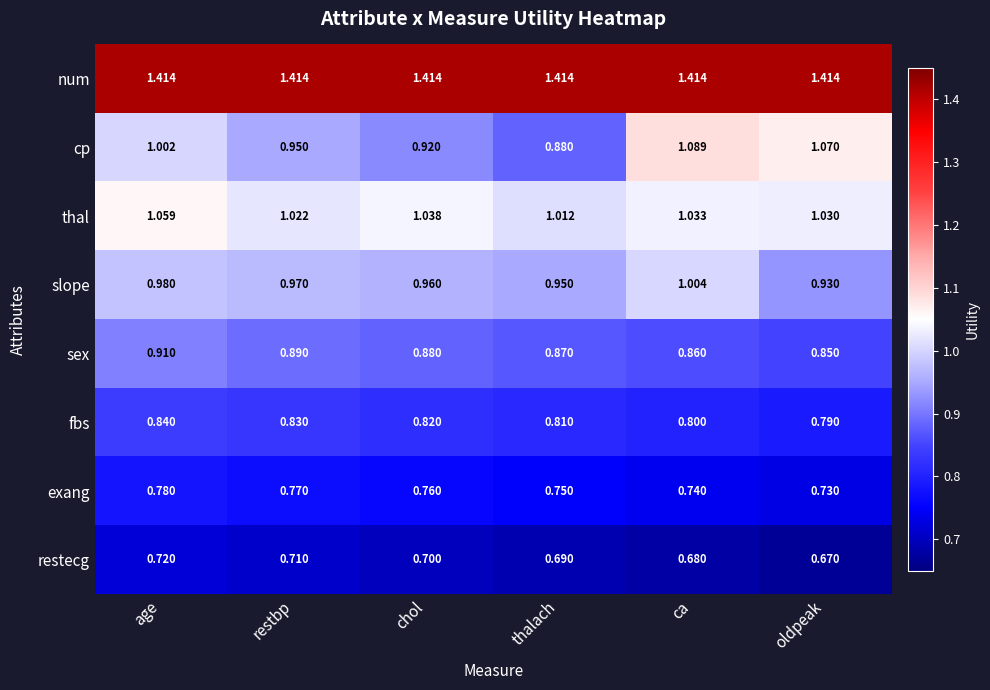

At which label does cp reach its minimum?

thalach